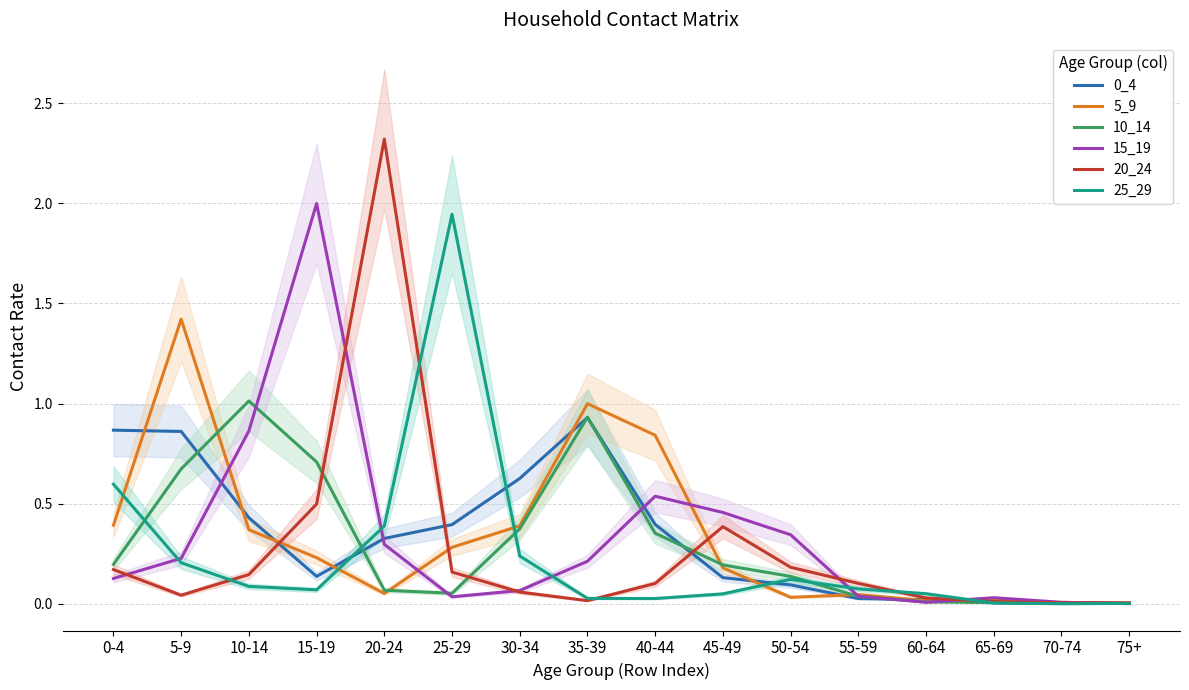

Between 15-19 and 65-69, which series saw the biggest shift?

15_19